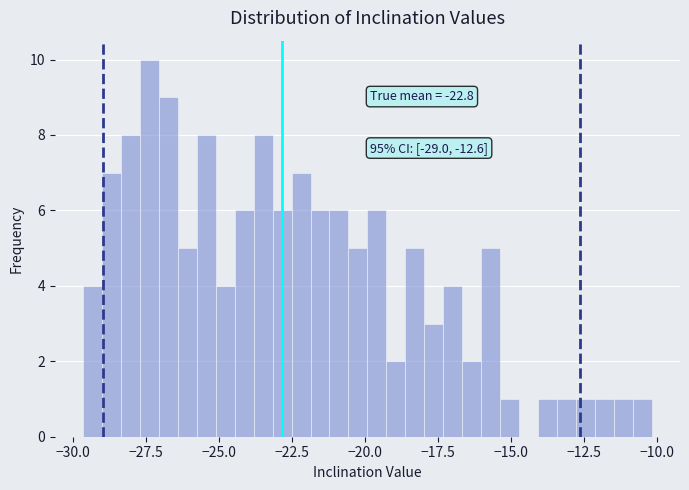

Read against the x-axis, roughly where is the centre of the tallest bar?

-27.5